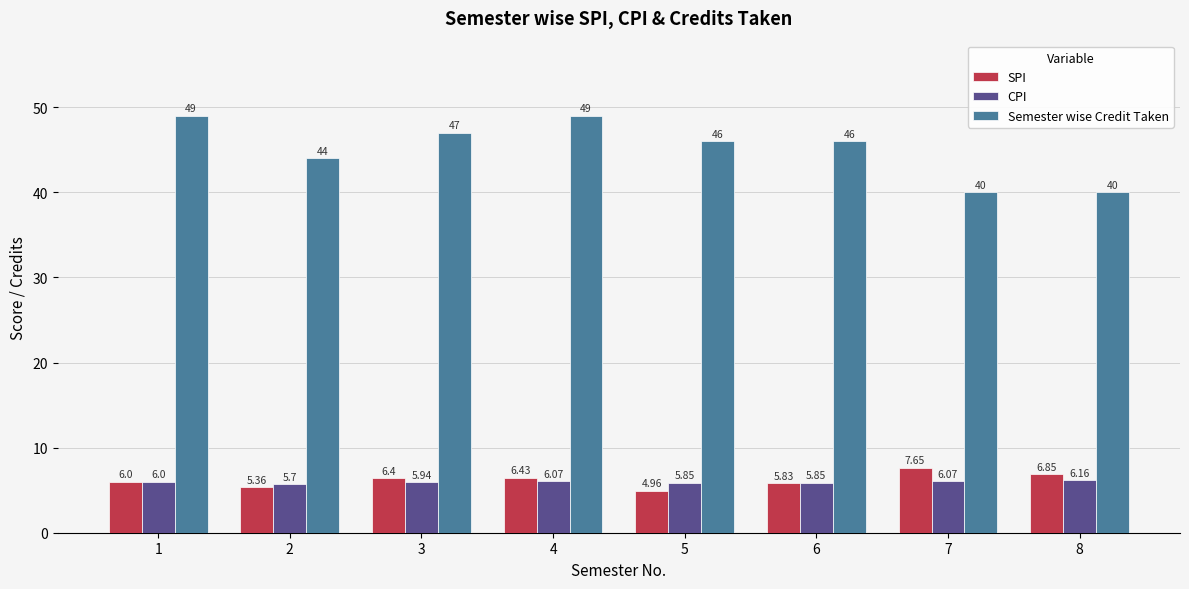

At how many categories does at least one series exceed 45?

5